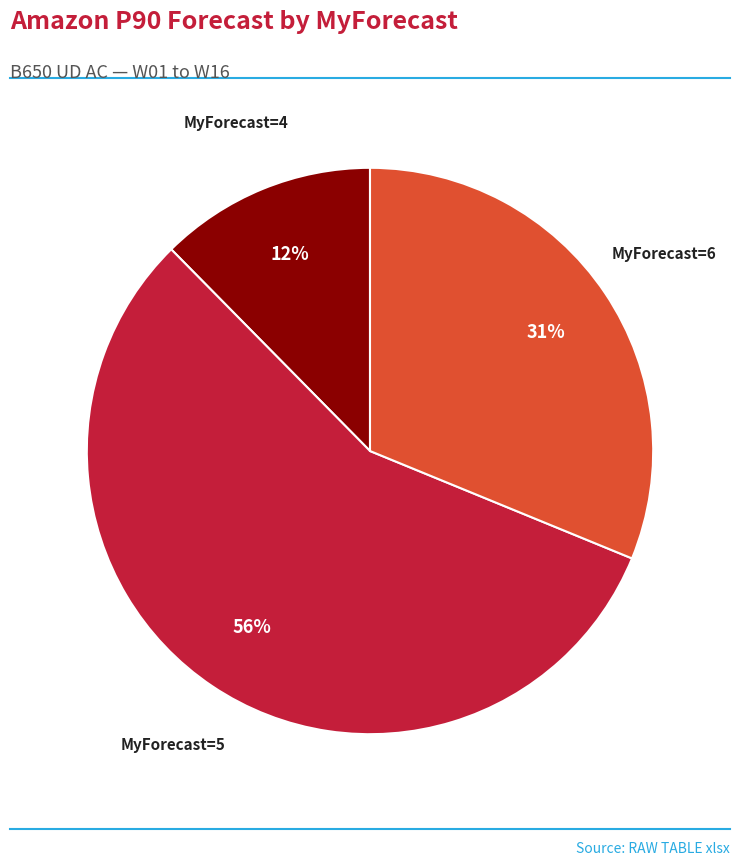

Count the number of slices in the pie.

3